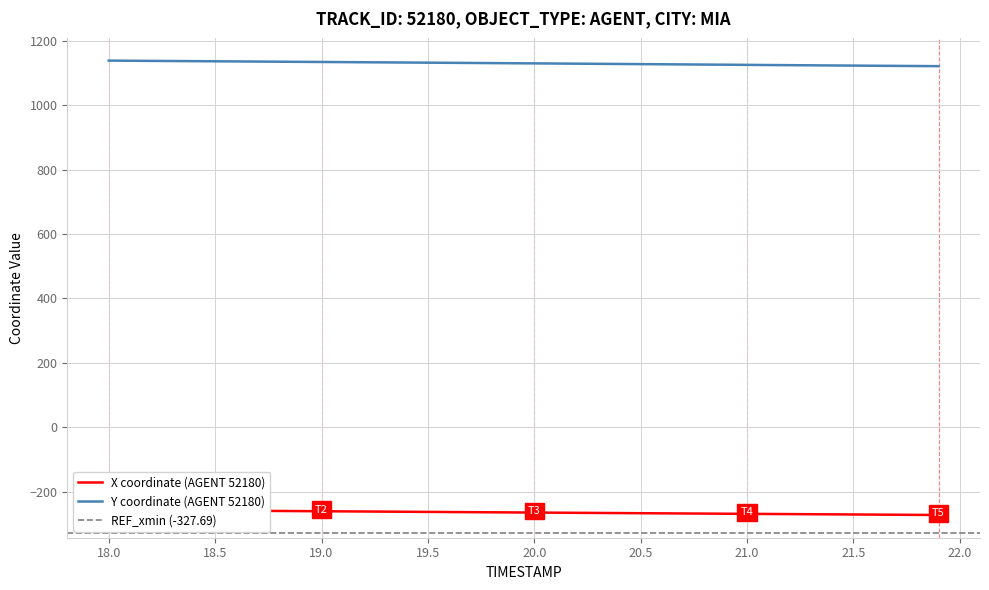

True or false: X and Y intersect in this chart.

False